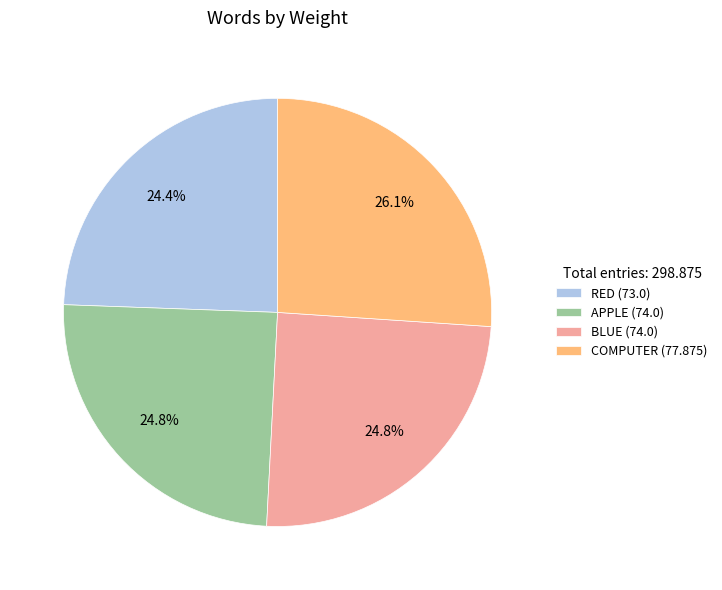

How many slices are in this pie chart?

4